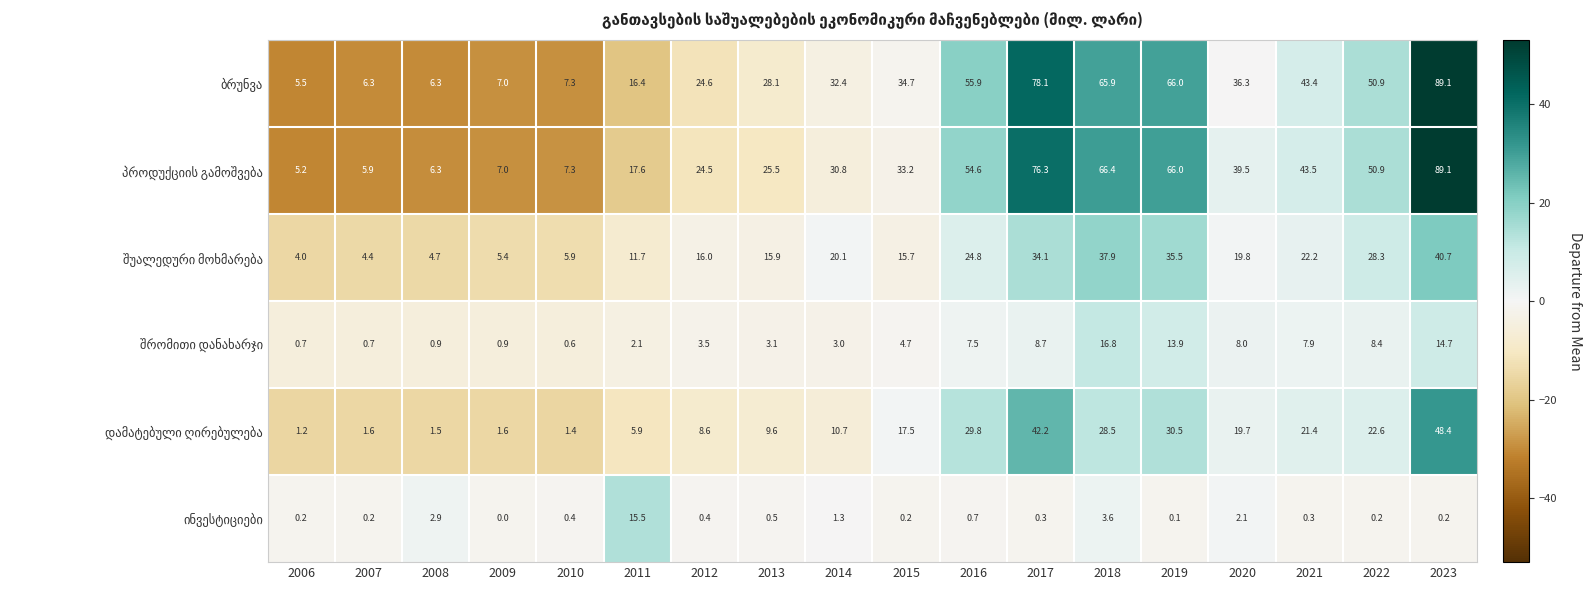

What is the difference between the highest and lowest values at 2019?

65.9